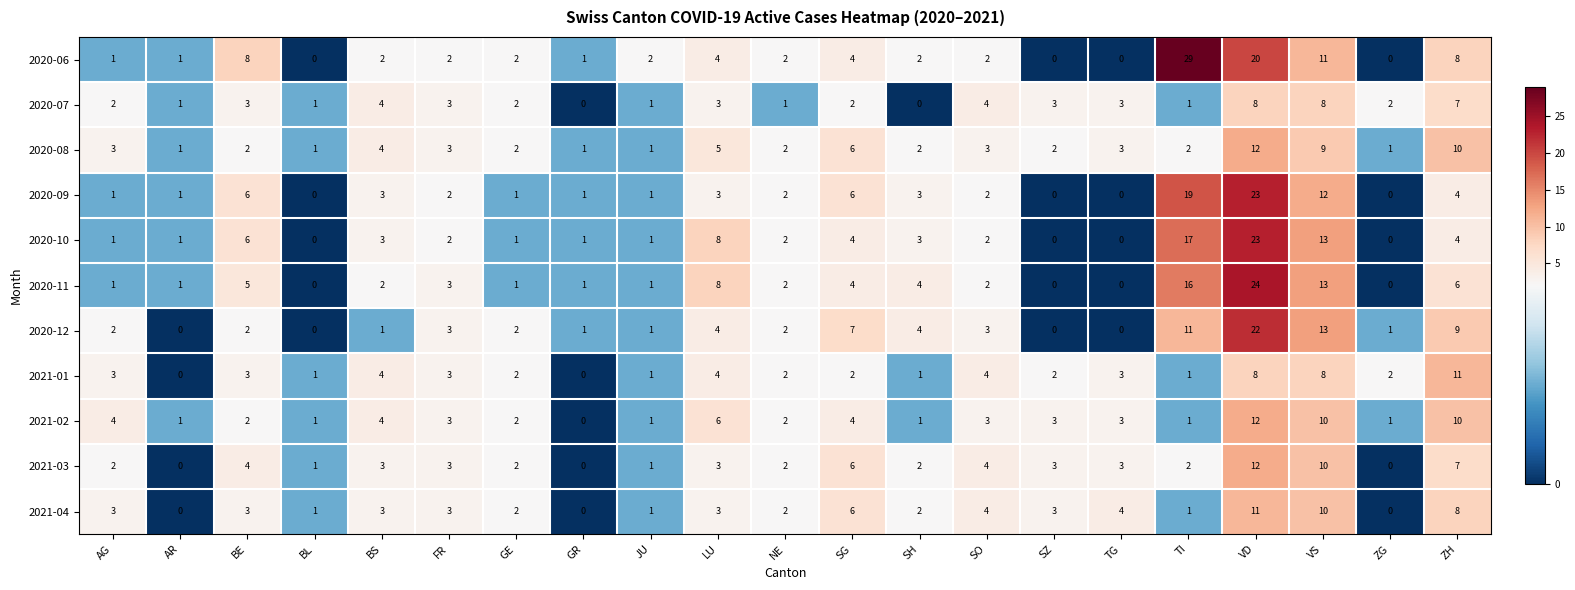

Which series has the largest total across all categories?

2020-06